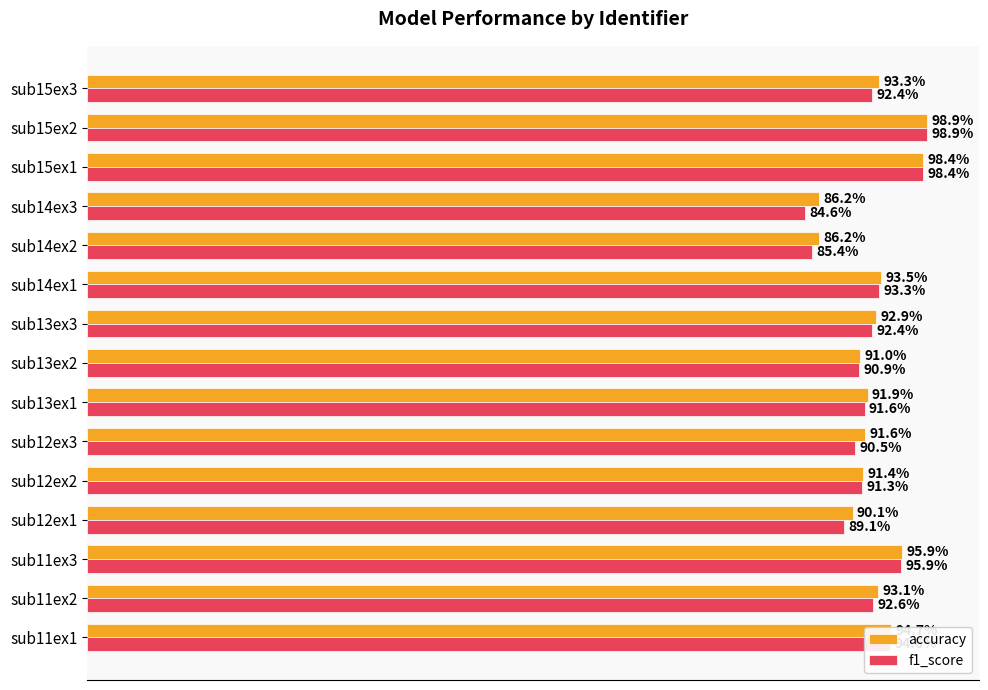

Which series has the widest spread of values?

f1_score